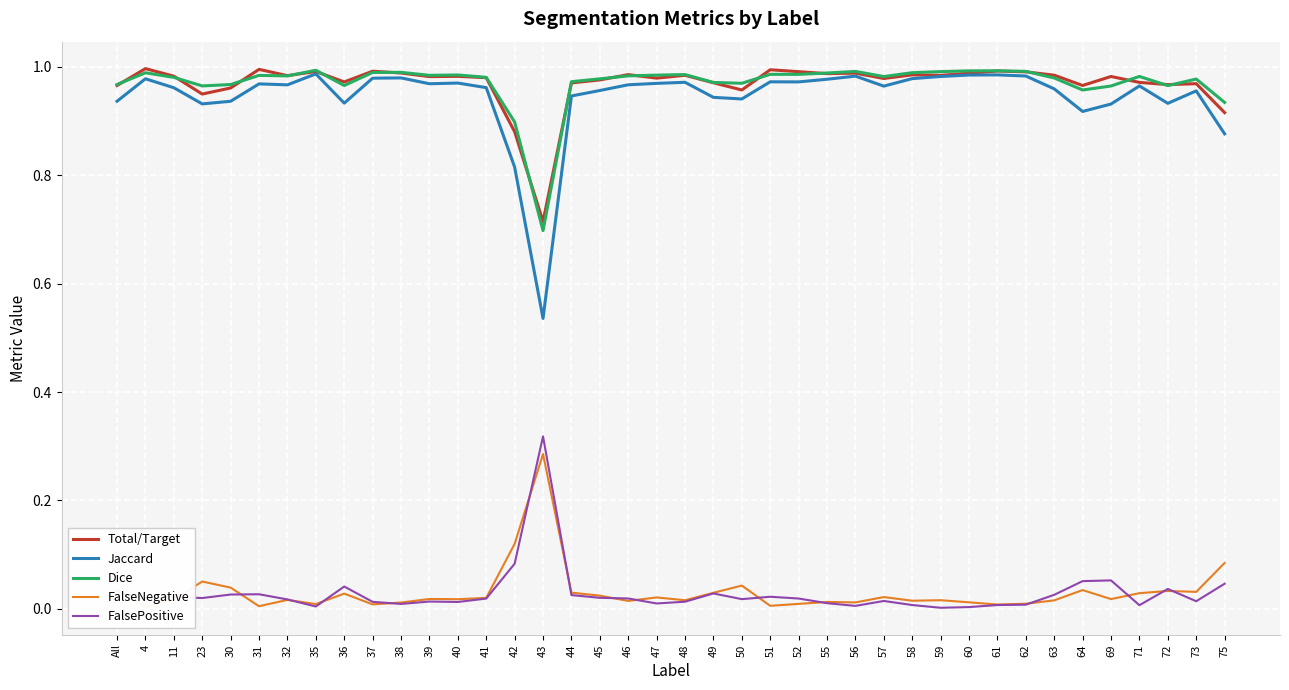

At 39, list the series in order from largest to smallest.

Dice, Total/Target, Jaccard, FalseNegative, FalsePositive